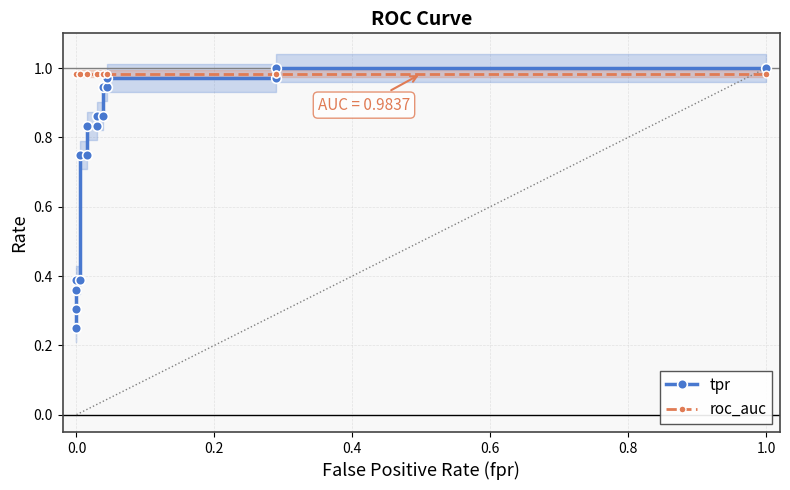

What are all the series names shown in the legend?

tpr, roc_auc